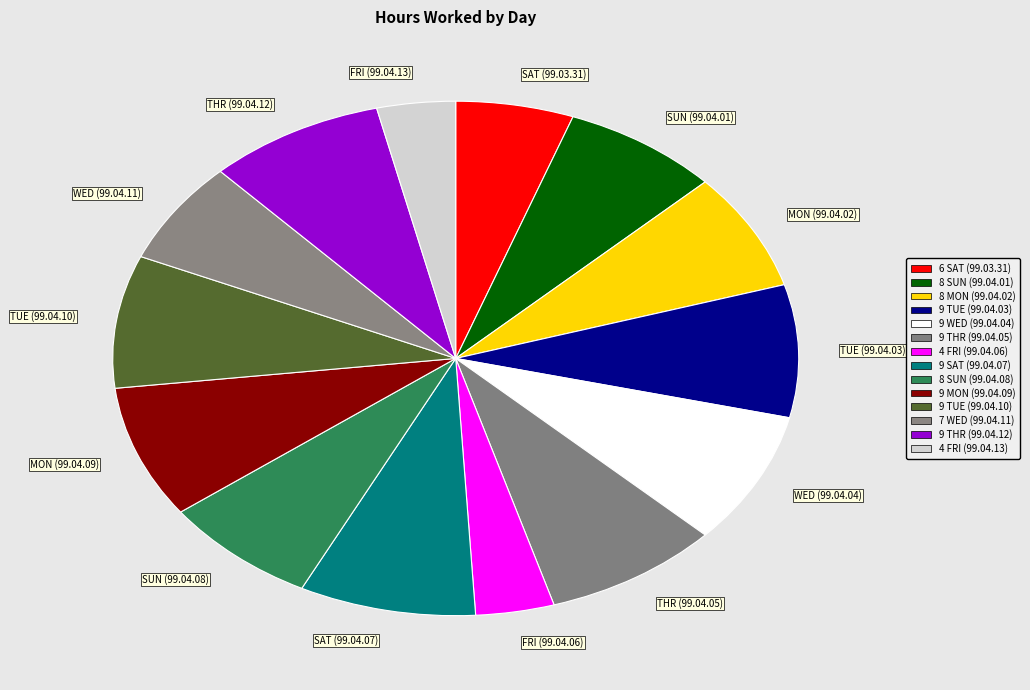

Do SAT (99.03.31) and WED (99.04.04) together represent more than half of the pie?

No